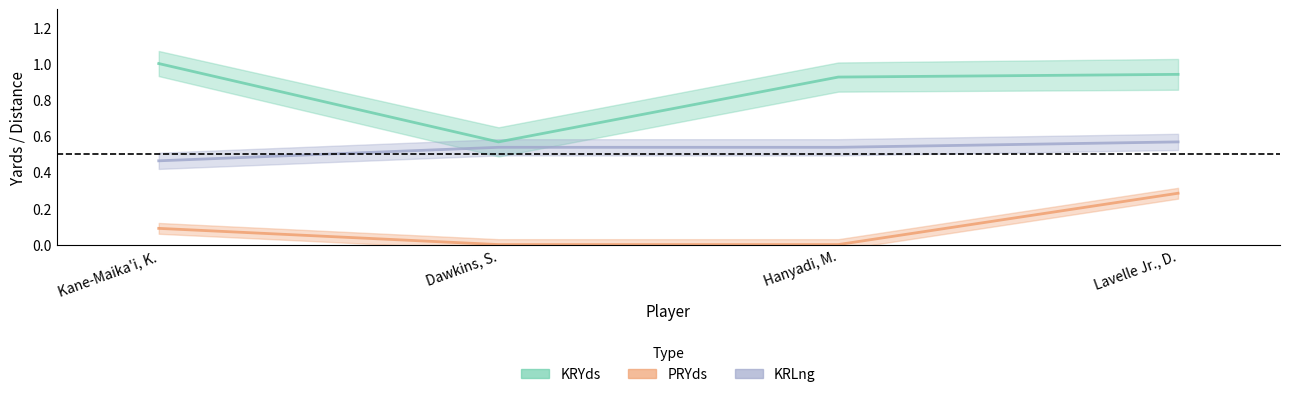

Reading left to right, extract all data points from this chart.

KRYds: 1.0	0.6	0.9	0.9
PRYds: 0.1	0.0	0.0	0.3
KRLng: 0.5	0.5	0.5	0.6